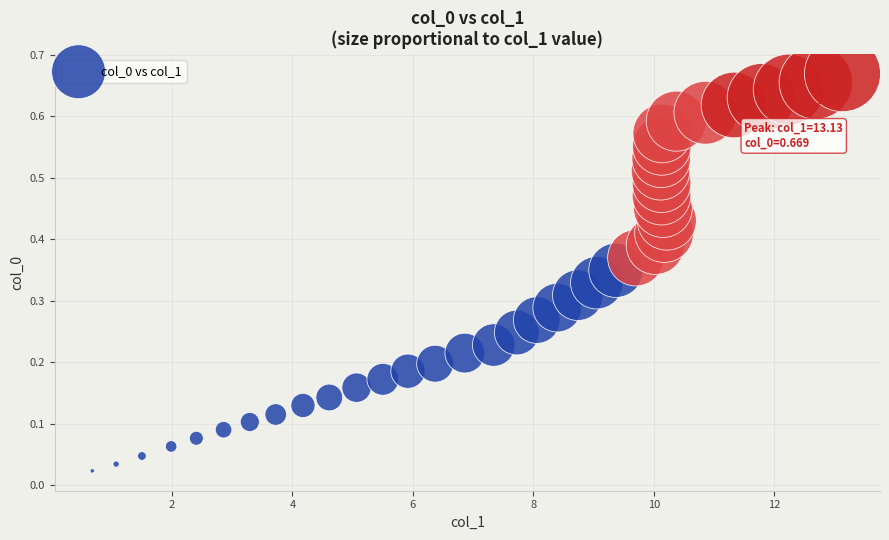

What is the range of X values (max minus min)?

12.5